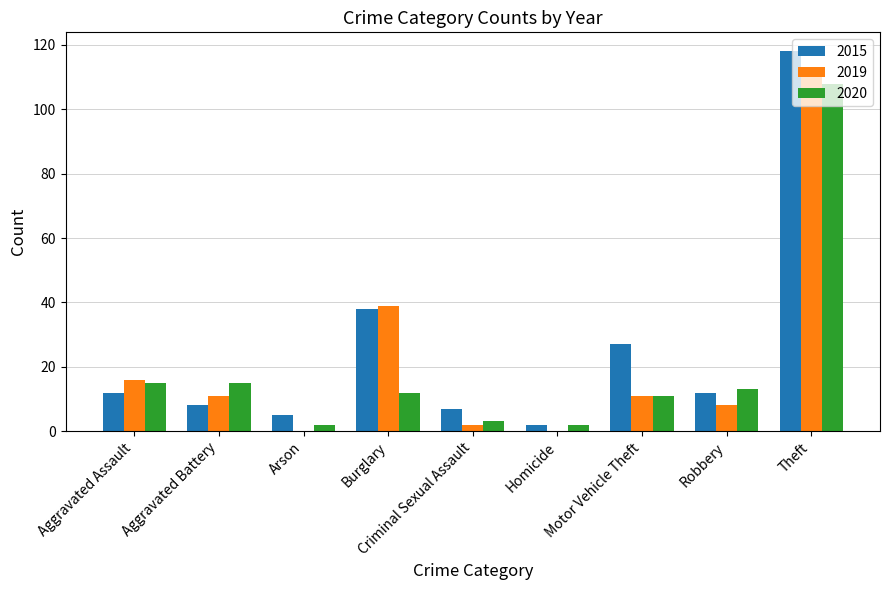

Count the number of categories in the chart.

9